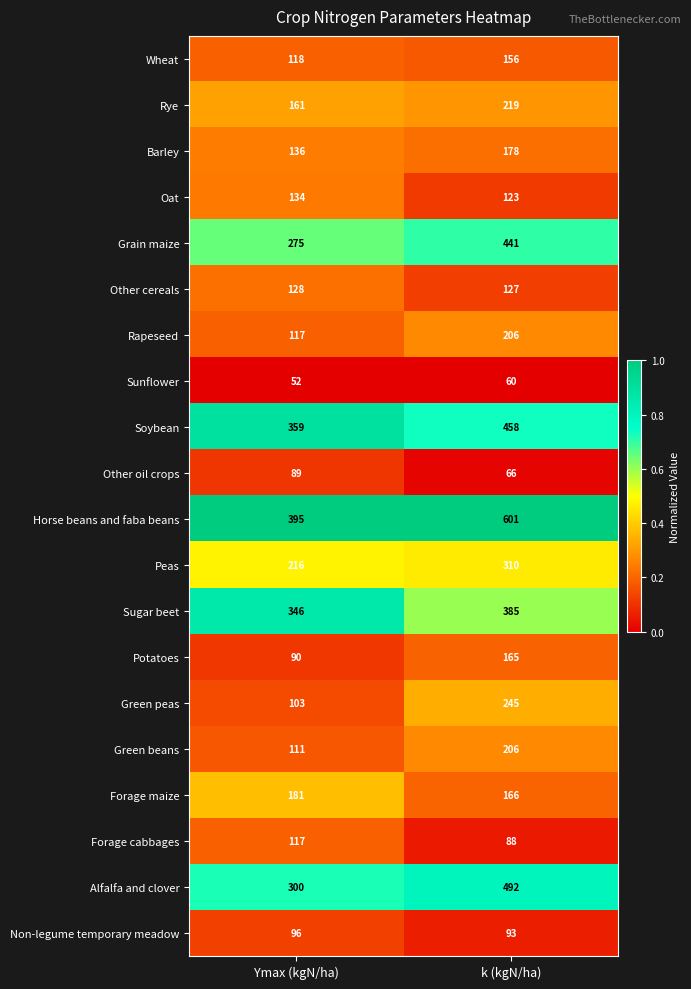

Is it true that Oat equals 193 at Ymax (kgN/ha)?

False